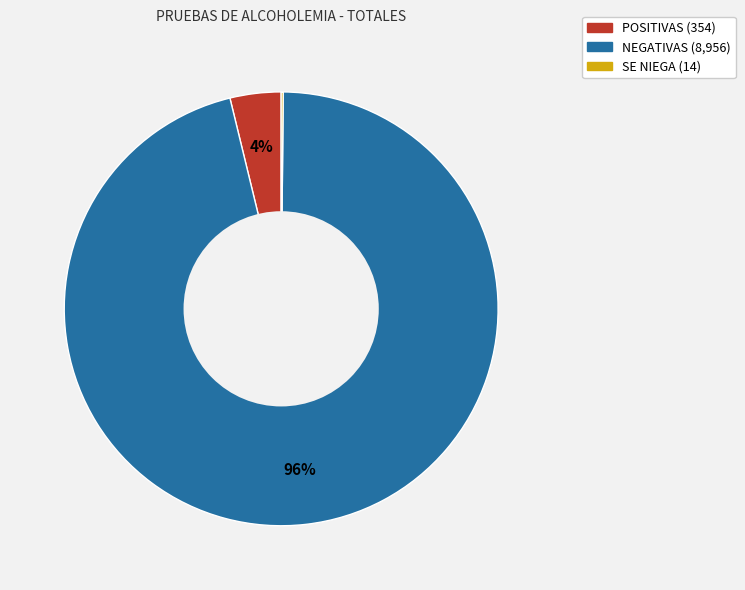

Between NEGATIVAS and POSITIVAS, which is larger?

NEGATIVAS